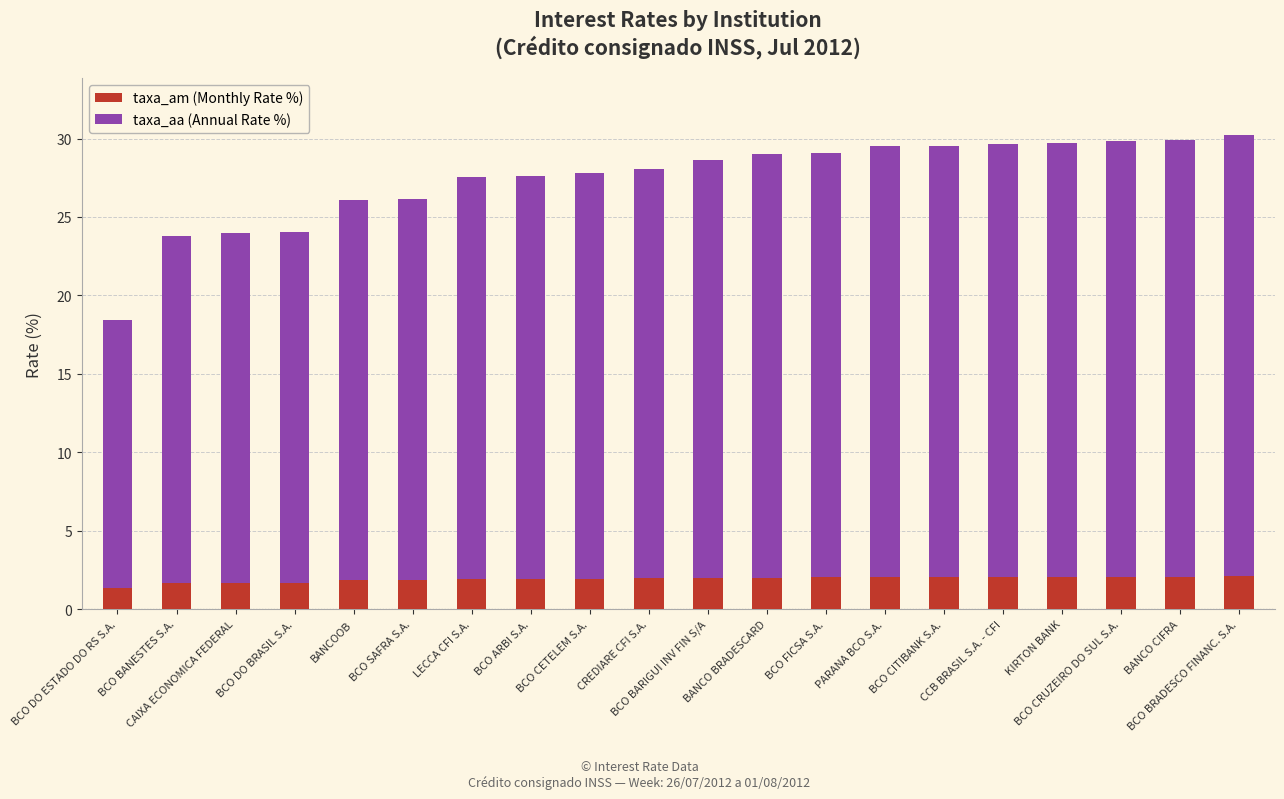

What is the highest value of the taxa_am (Monthly Rate %) series?

2.1